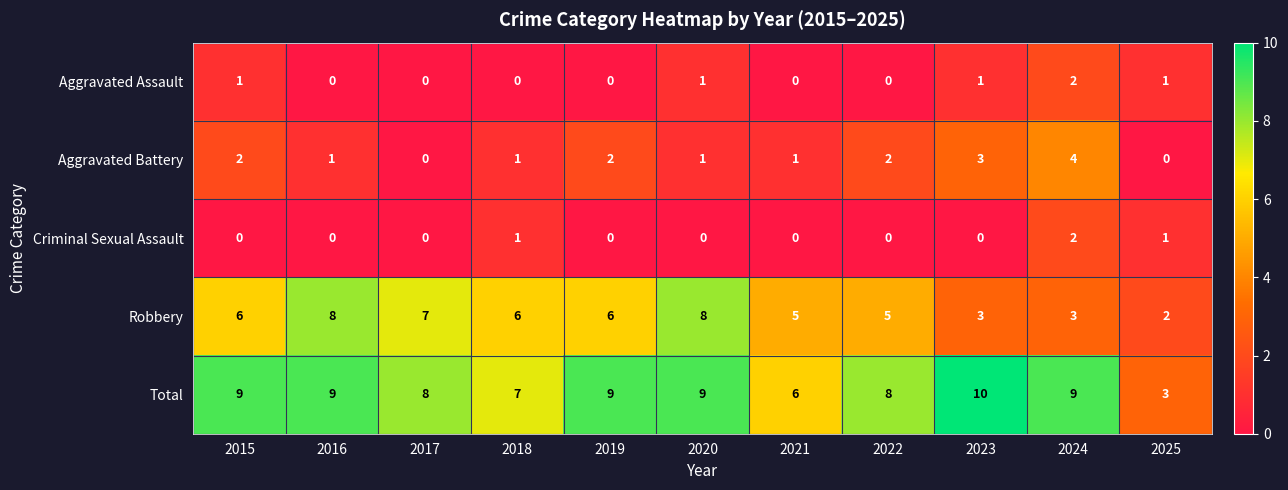

Is it true that Criminal Sexual Assault equals 1 at 2016?

False